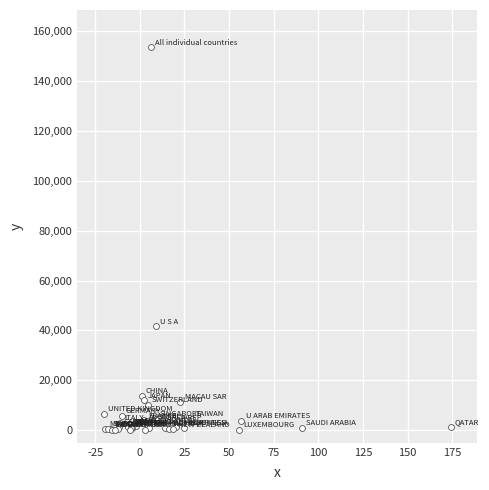

What Y value in the scatter plot is closest to 76680?

41622.9